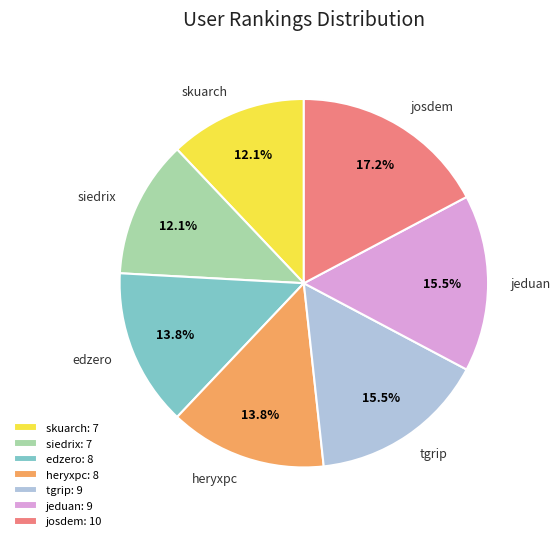

To the nearest percent, what is the difference between the largest and smallest slice percentages?

5%